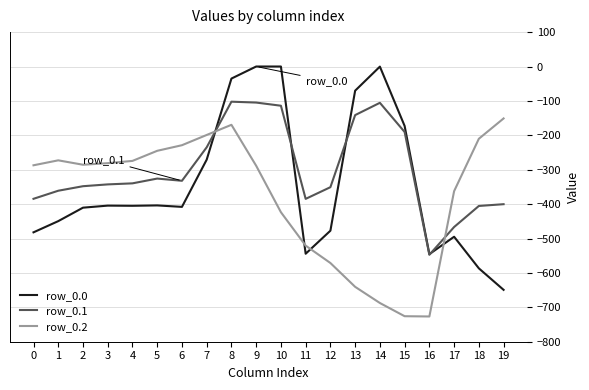

Which series has the widest spread of values?

row_0.0